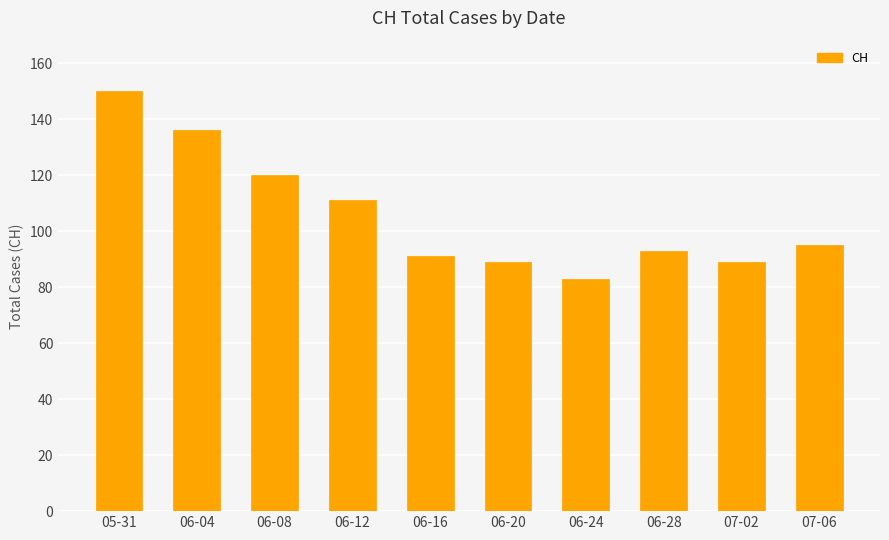

Where does the data first go above 95?

05-31